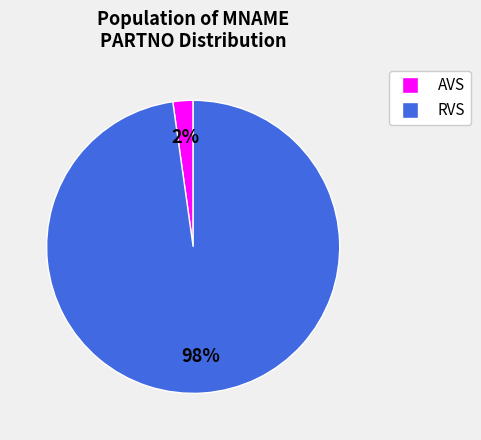

Which has a higher value, AVS or RVS?

RVS